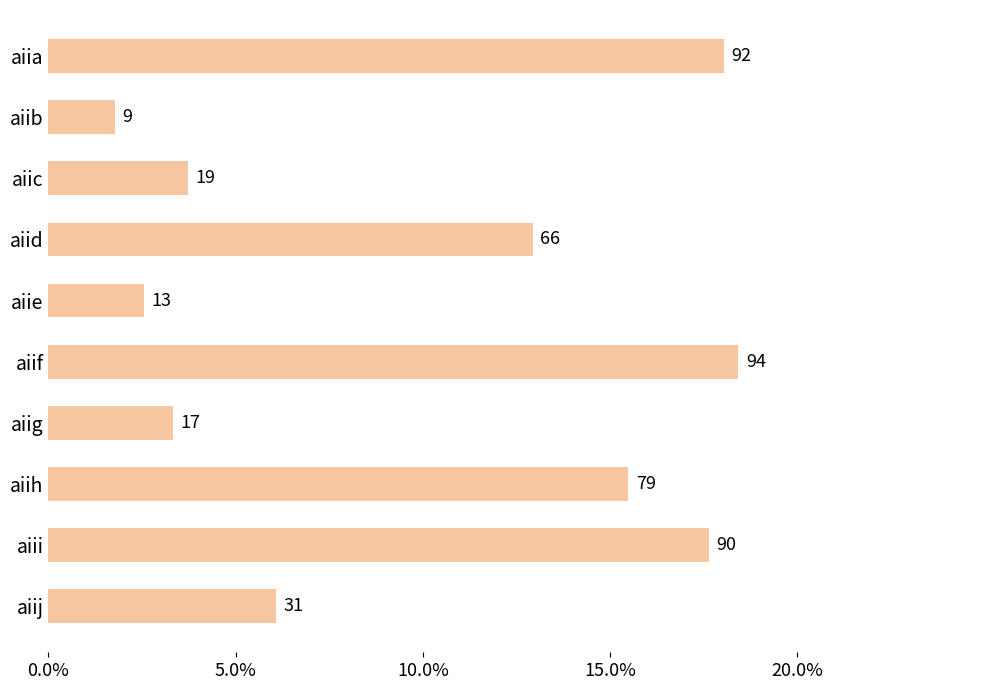

Does the chart contain any negative values?

No